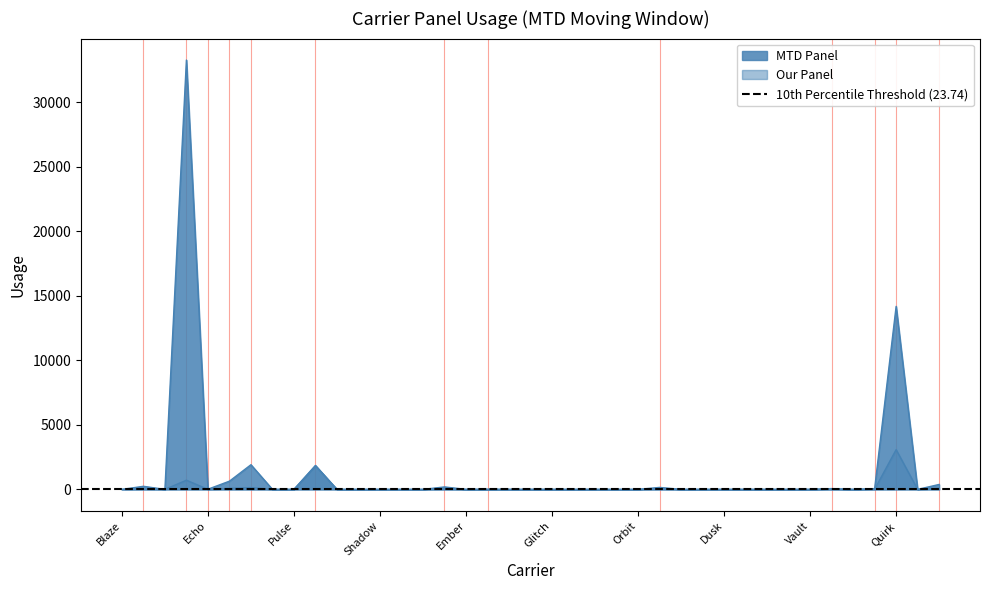

How many interior local peaks does the Our Panel series have?

9